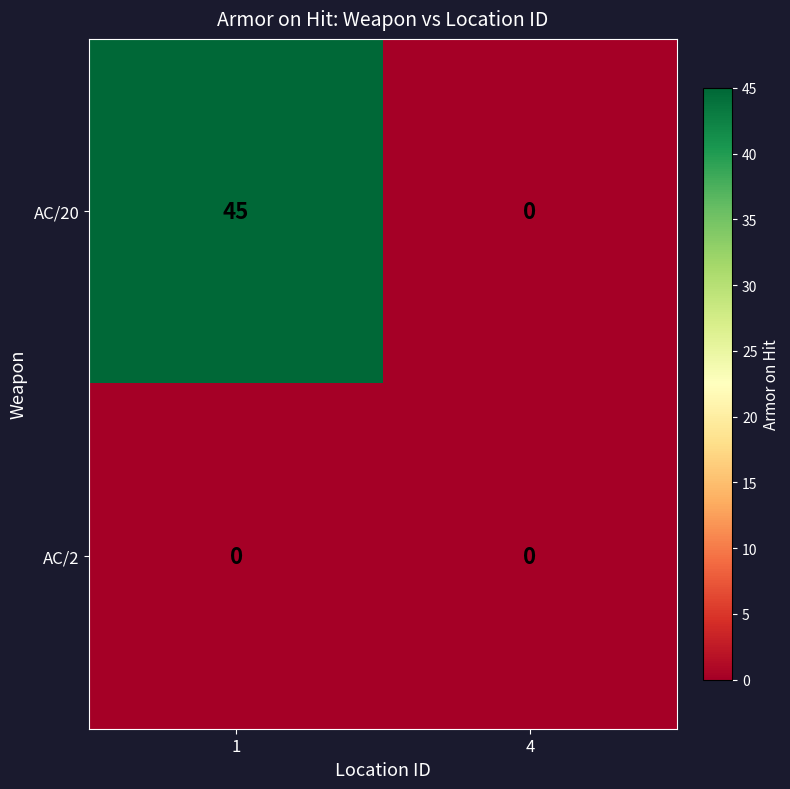

True or false: AC/2 has a value of 0 at 4.

True